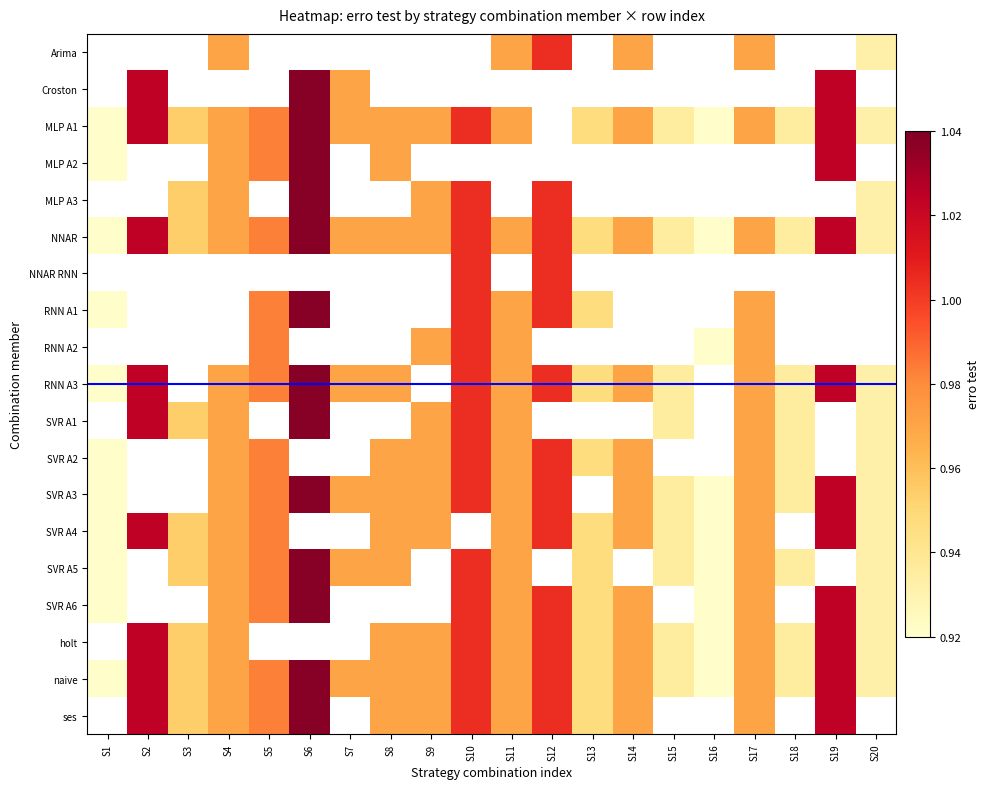

Is the value of MLP A3 at S18 greater than the value of holt at S1?

No